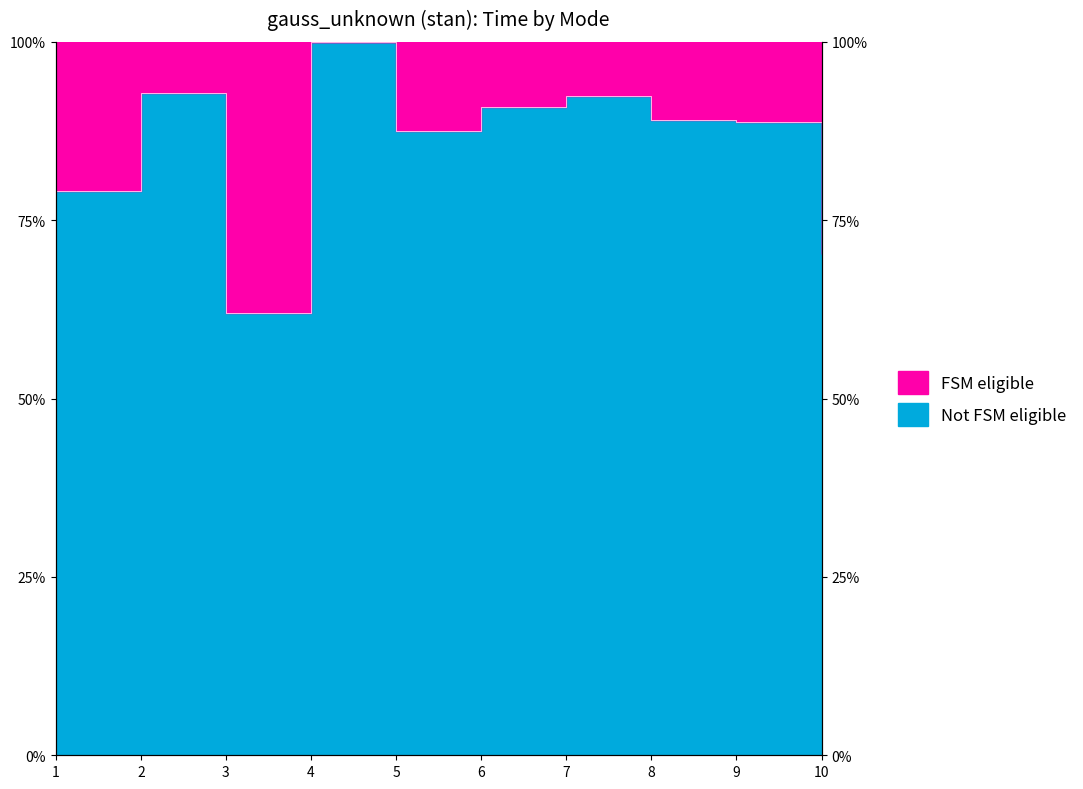

What is the minimum value shown in the chart?

0.6